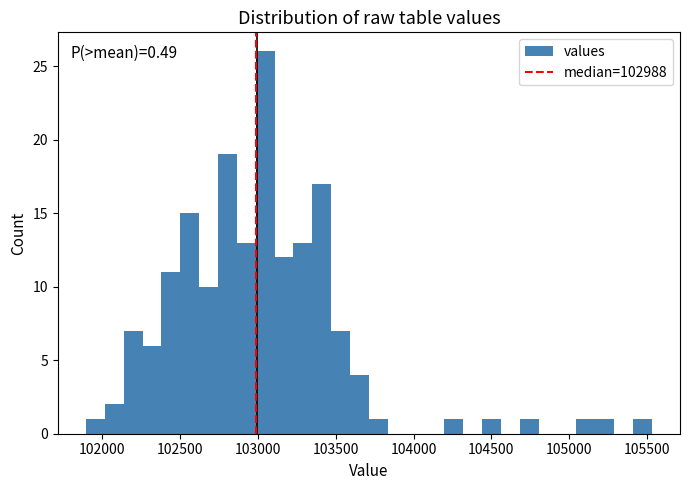

Read against the x-axis, roughly where is the centre of the tallest bar?

103050